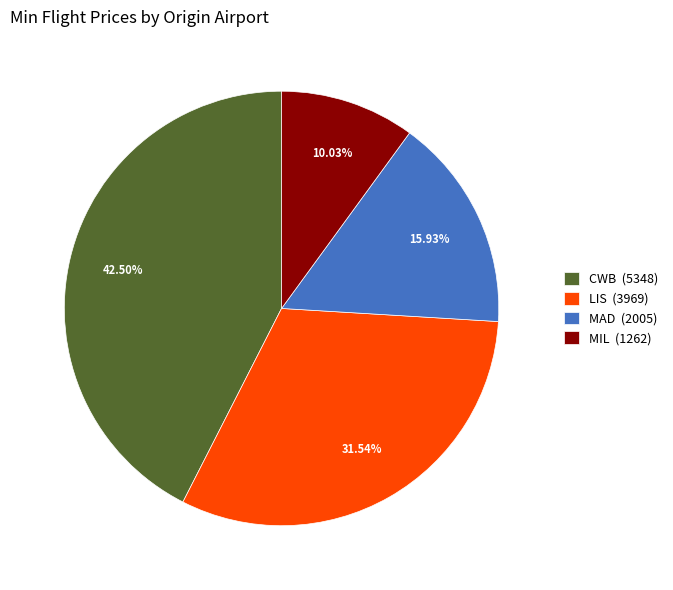

Is MIL (1262) the majority of the pie?

No